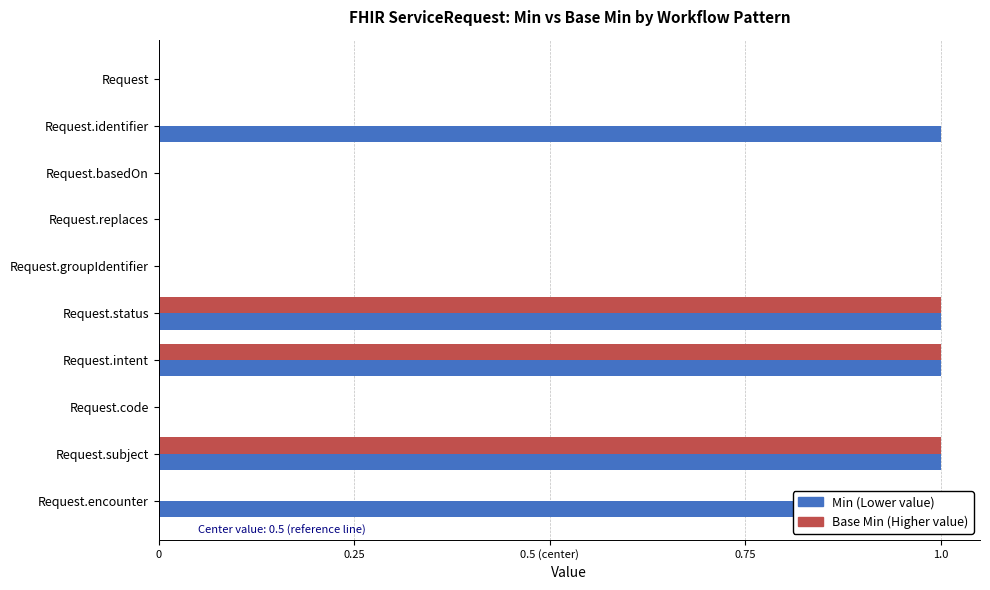

Reading left to right, extract all data points from this chart.

Min: Request=0	Request.identifier=1	Request.basedOn=0	Request.replaces=0	Request.groupIdentifier=0	Request.status=1	Request.intent=1	Request.code=0	Request.subject=1	Request.encounter=1
Base Min: Request=0	Request.identifier=0	Request.basedOn=0	Request.replaces=0	Request.groupIdentifier=0	Request.status=1	Request.intent=1	Request.code=0	Request.subject=1	Request.encounter=0